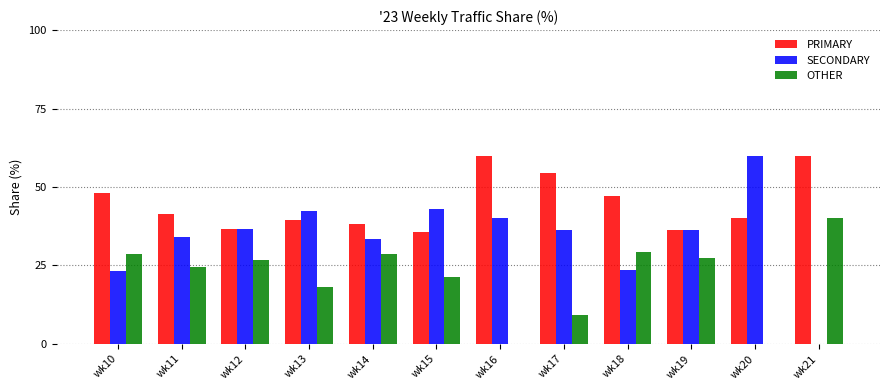

The PRIMARY series shows 60.0 at wk21. True or false?

True